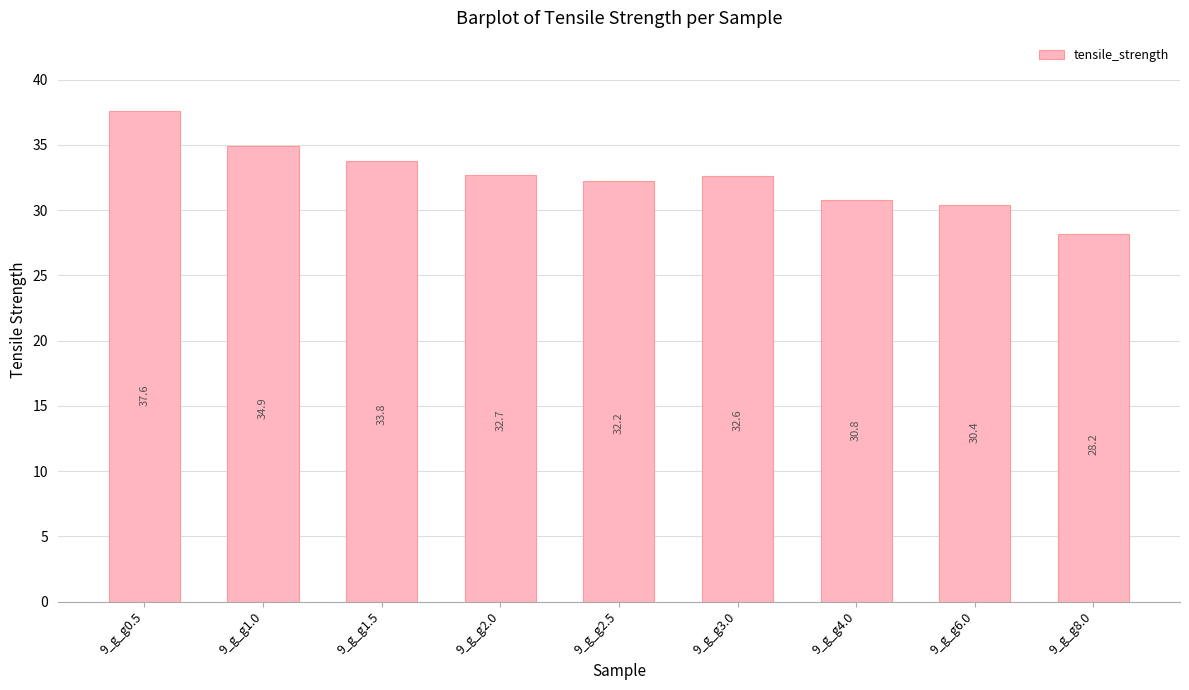

How many values are below 32?

3